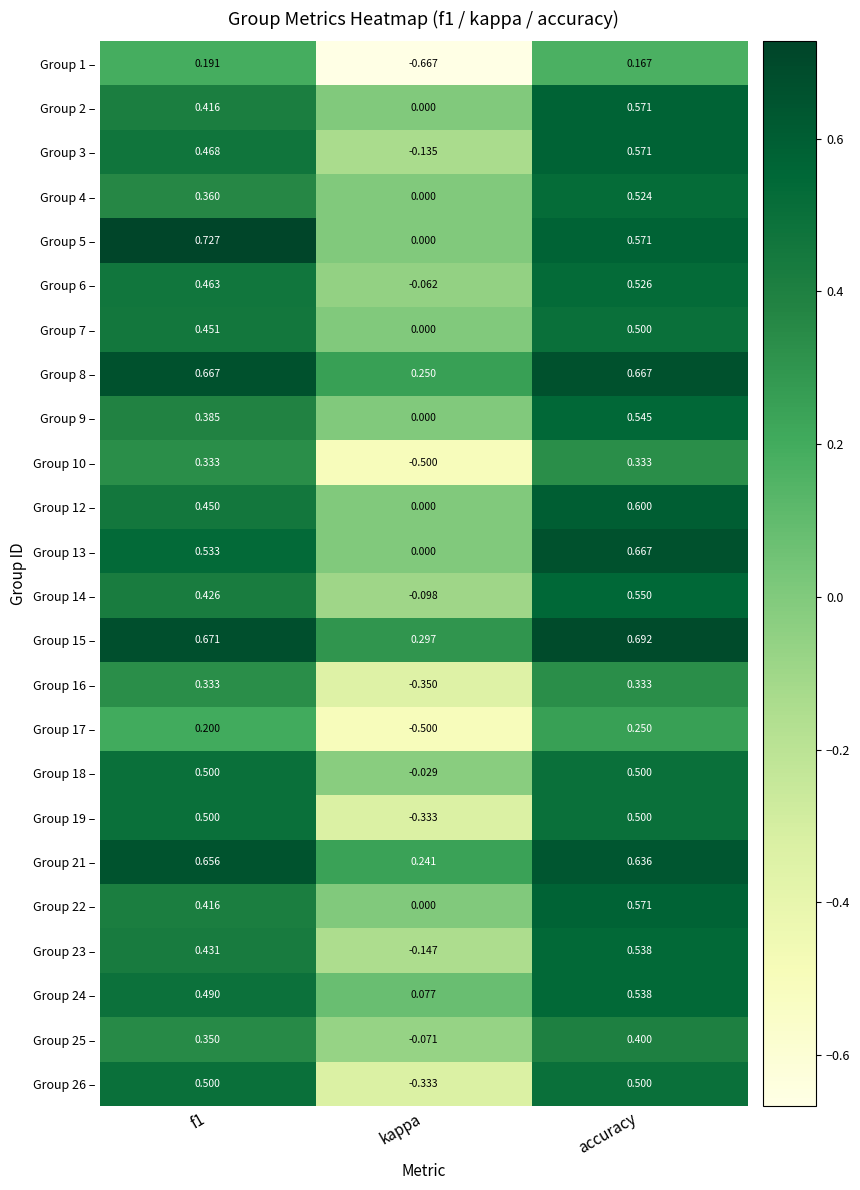

At which label does Group 13 – reach its peak?

accuracy